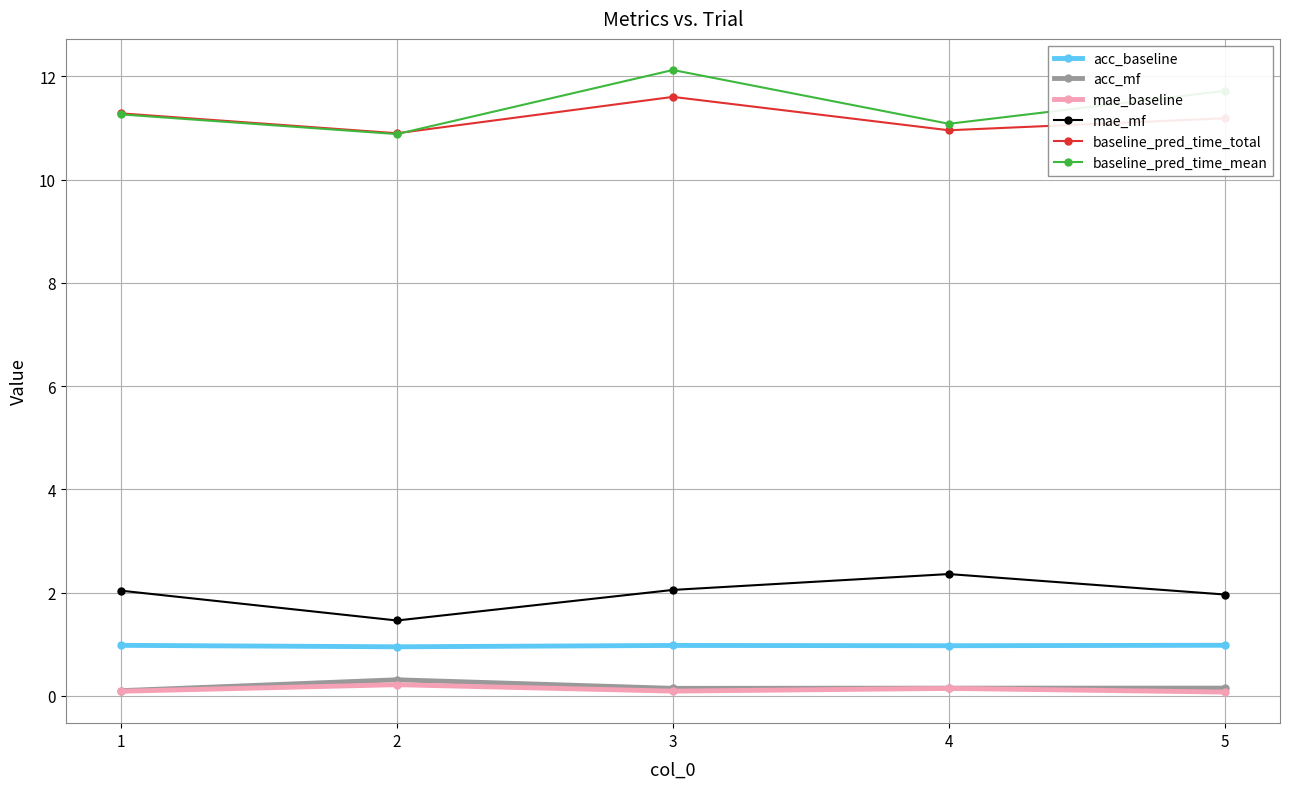

What is the total value across all series at 4?

25.7